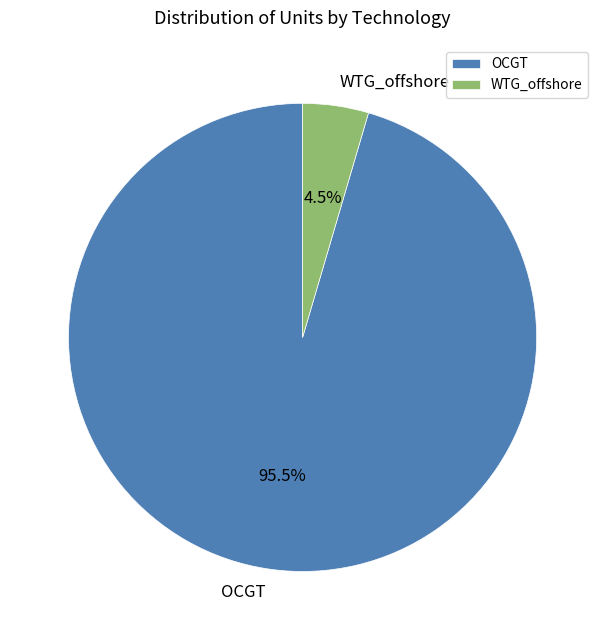

How many slices are in this pie chart?

2